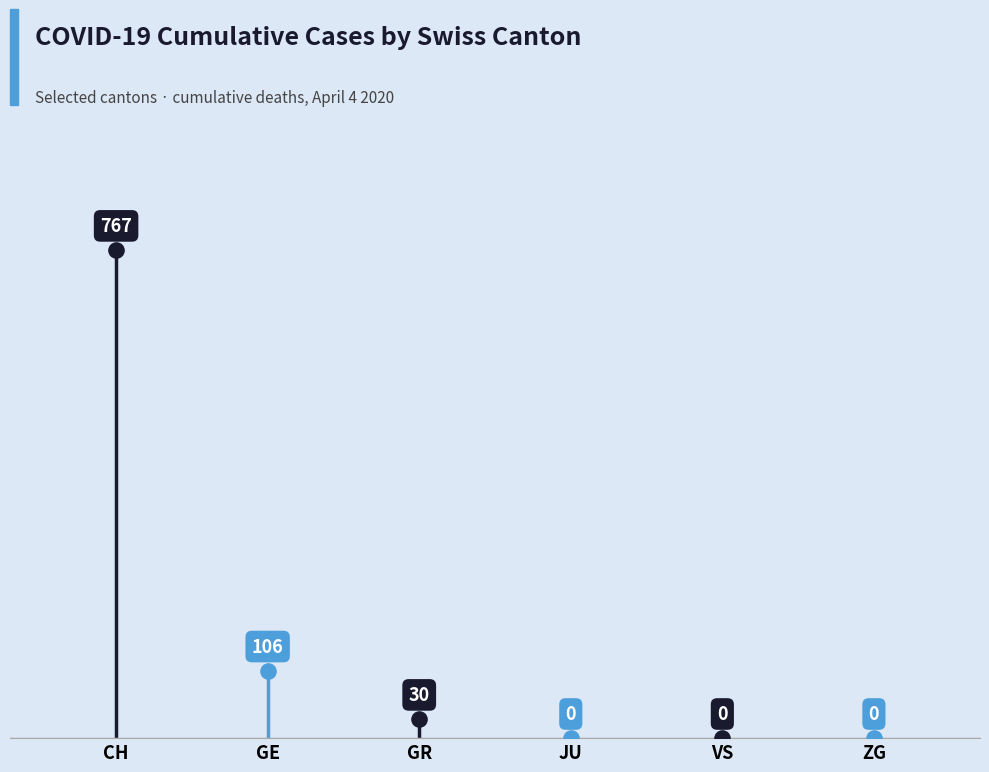

Is the value of GR at GE greater than the value of VS at CH?

Yes